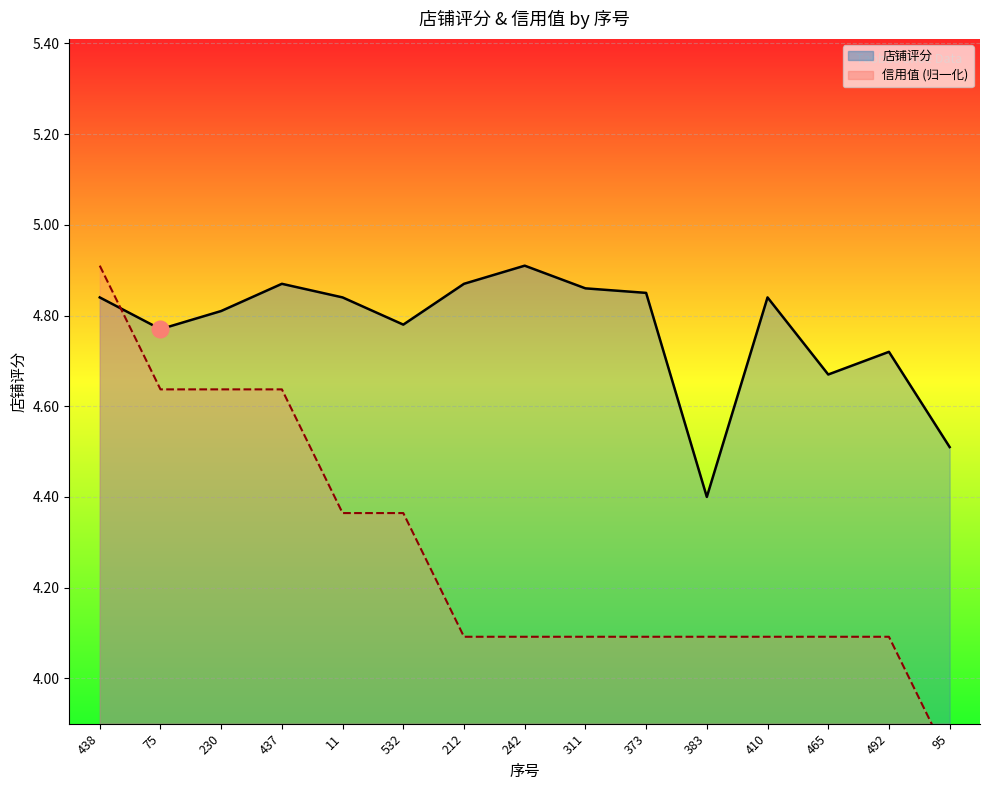

Is the value of 店铺评分 at 311 greater than the value of 信用值 at 95?

Yes